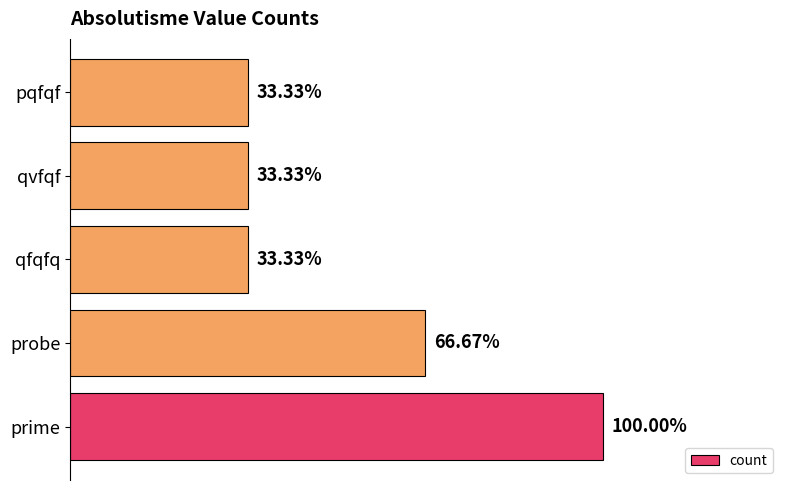

Does the chart contain any negative values?

No